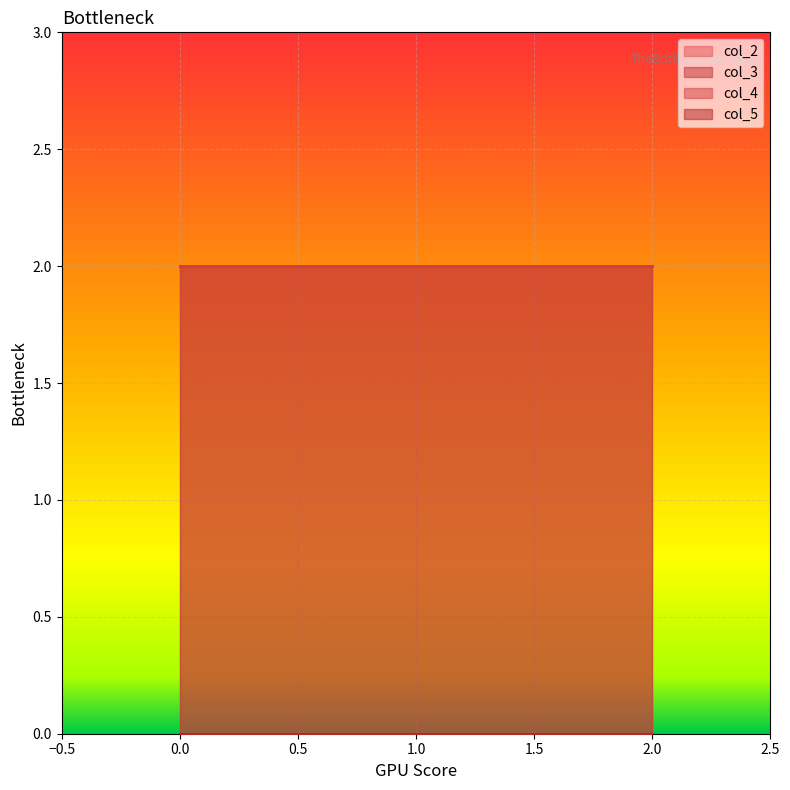

What is the value of the col_4 point at the 3rd from the left?

2